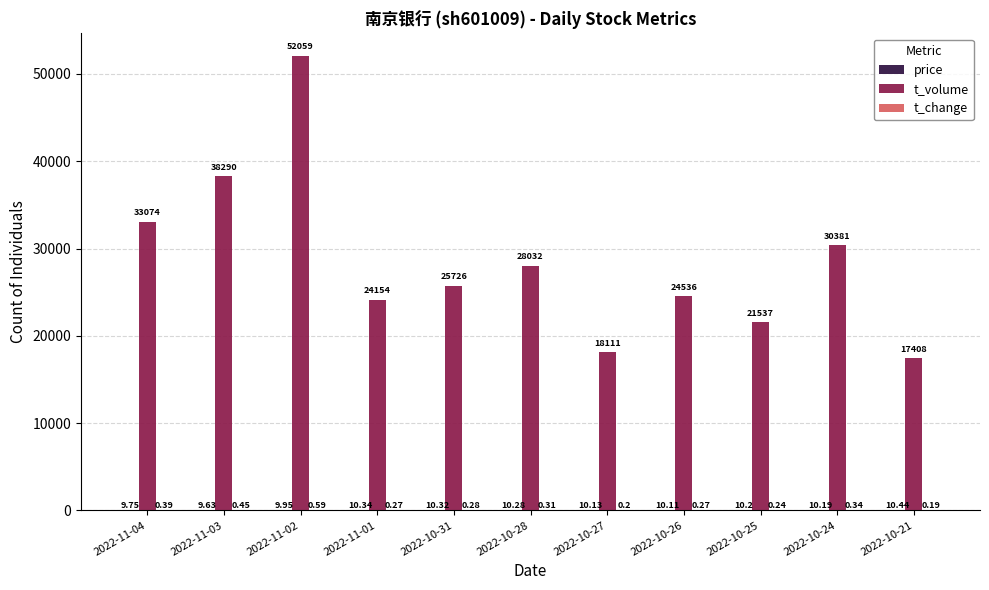

Which series changed the most between 2022-11-04 and 2022-10-24?

t_volume